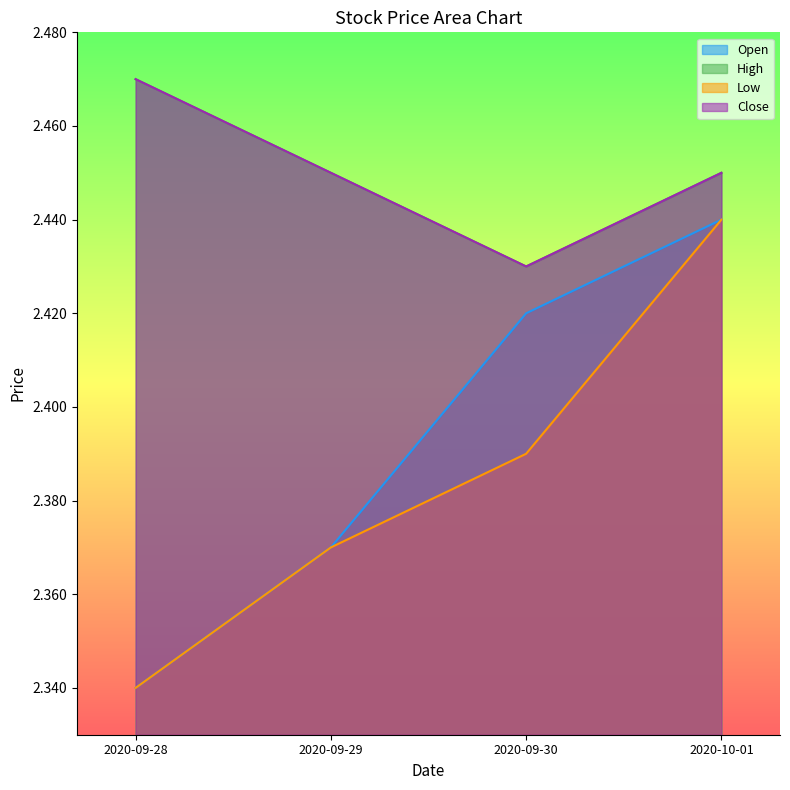

How many Close values are between 2 and 3?

4